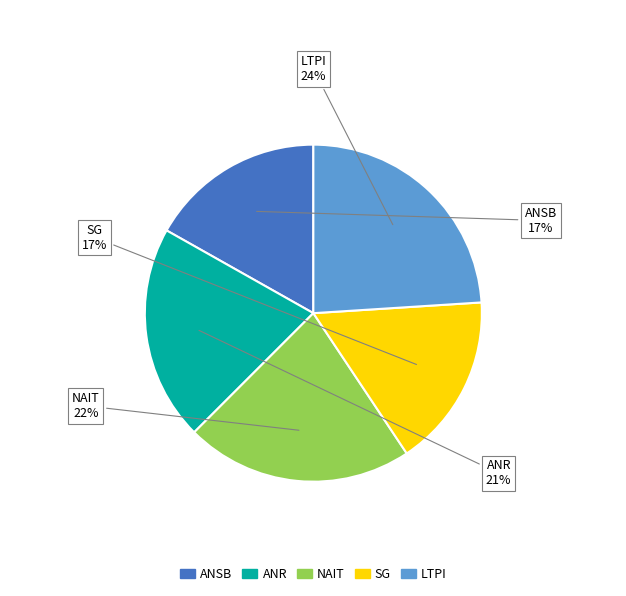

Count the number of slices in the pie.

5